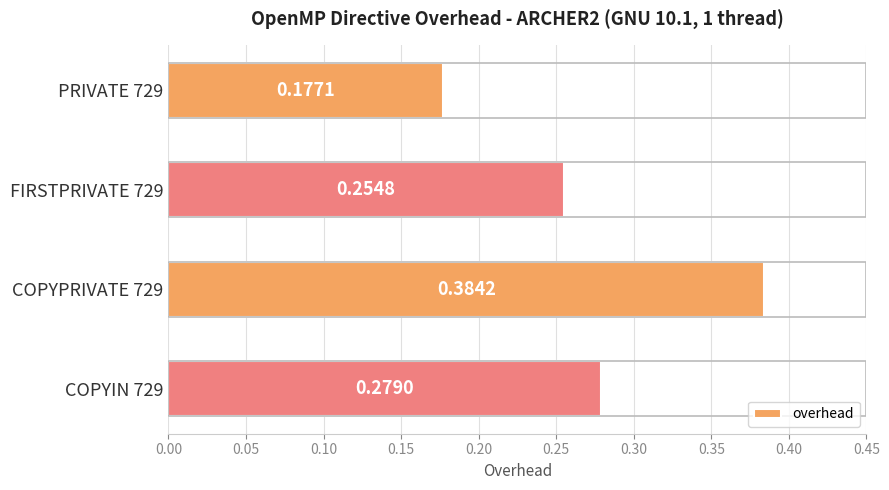

List the labels in order of value, smallest first.

PRIVATE 729, FIRSTPRIVATE 729, COPYIN 729, COPYPRIVATE 729